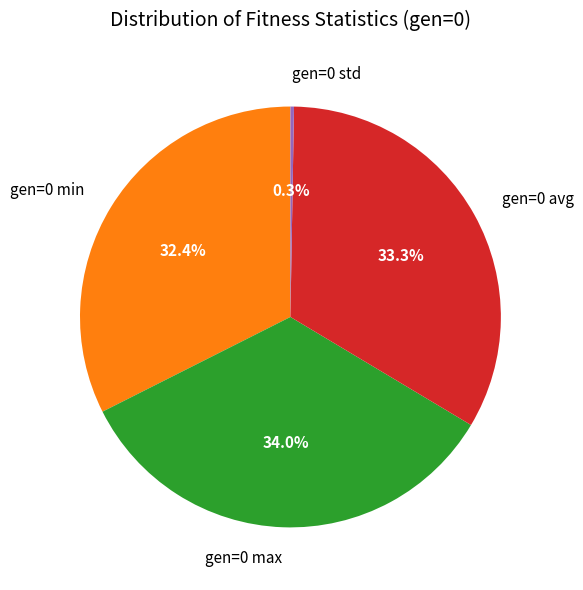

The gen=0 min slice represents 32% of the pie. True or false?

True